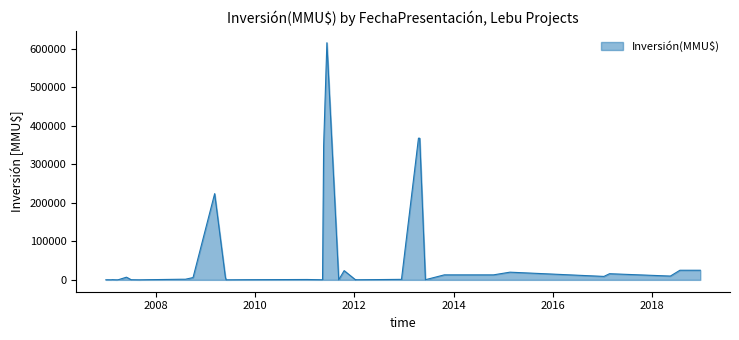

What is the difference between the maximum and minimum values?

615999